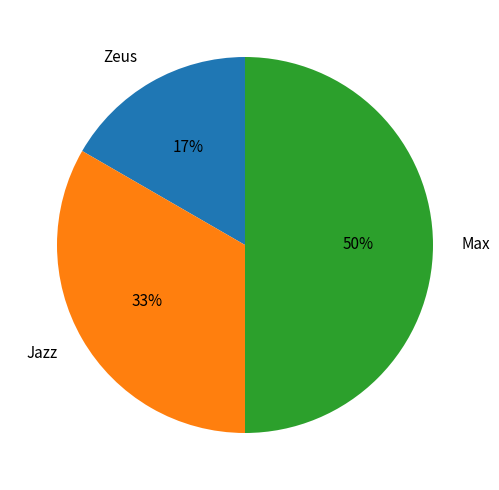

Does Zeus account for over 50% of the chart?

No